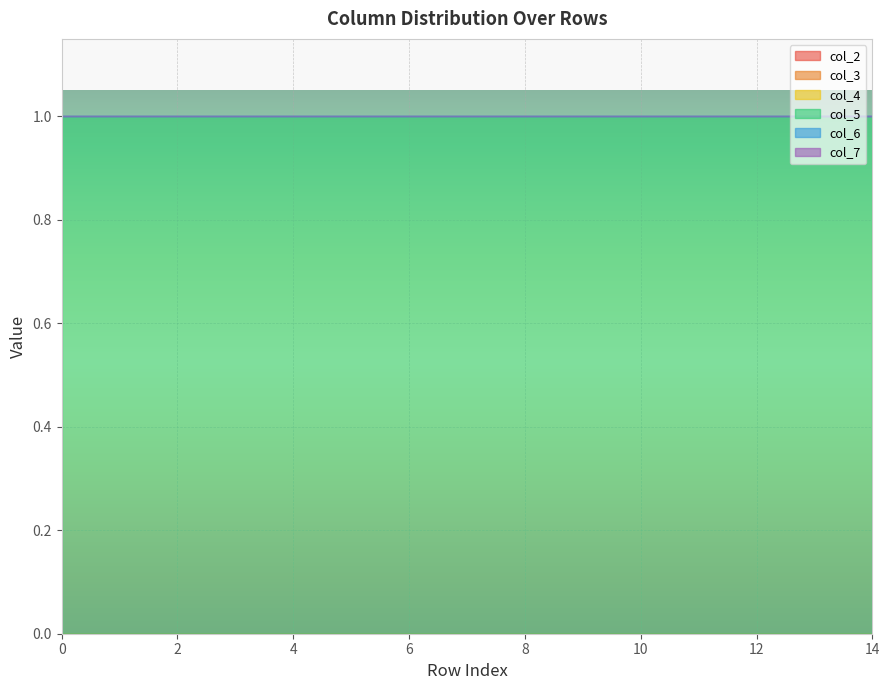

At 0, list the series in order from smallest to largest.

col_2, col_3, col_4, col_6, col_7, col_5